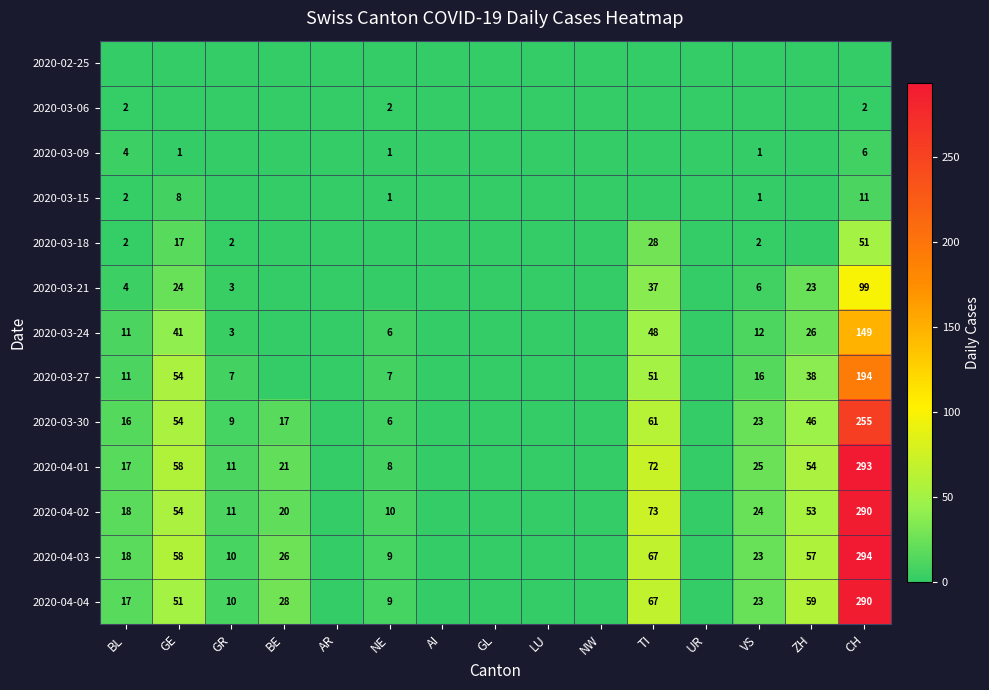

True or false: 2020-03-30 has a value of 135 at CH.

False